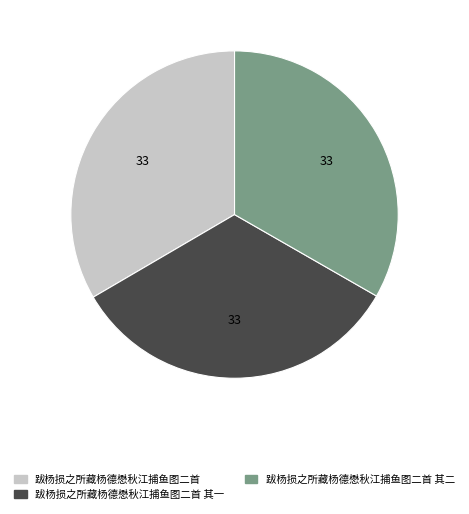

Does 跋杨损之所藏杨德懋秋江捕鱼图二首 其二 represent more than half of the total?

No